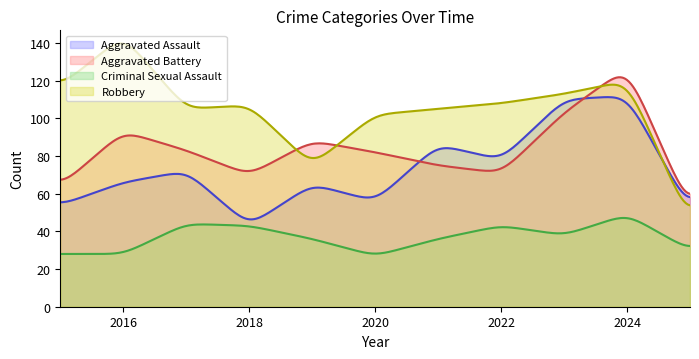

Where is Criminal Sexual Assault nearest to the value 38?

2023